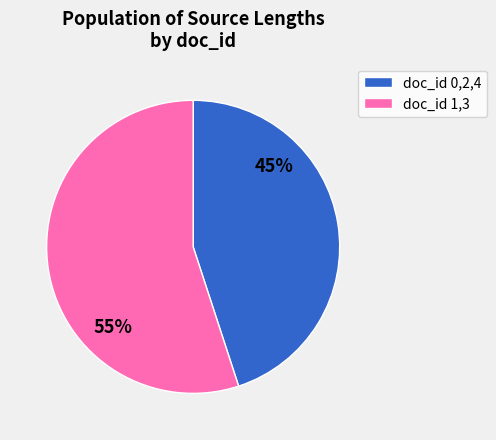

What is the largest slice in the pie chart?

doc_id 1,3